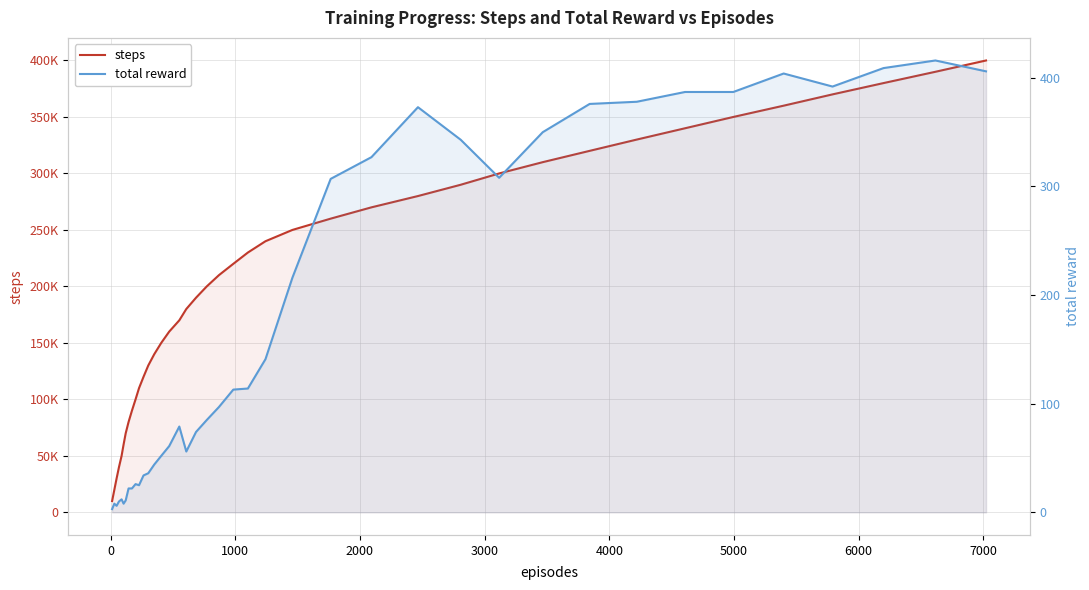

Reading left to right, extract all data points from this chart.

steps: 10000	20000	30000	40000	50000	60000	70000	80000	90000	100000	110000	120000	130000	140000	150000	160000	170000	180000	190000	200000	210000	220000	230000	240000	250000	260000	270000	280000	290000	300000	310000	320000	330000	340000	350000	360000	370000	380000	390000	400000
total reward: 3	8	6	10	12	8	11	22	22	26	25	34	36	44	52	61	79	56	74	85	97	113	114	141	216	307	327	373	343	308	350	376	378	387	387	404	392	409	416	406